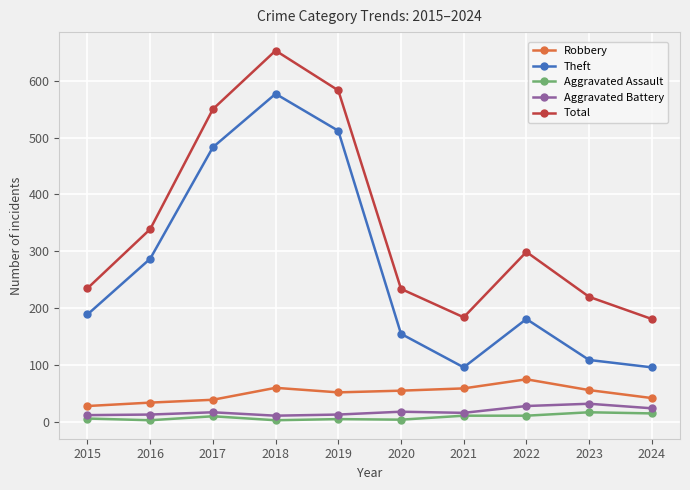

Which series has the largest total across all categories?

Total